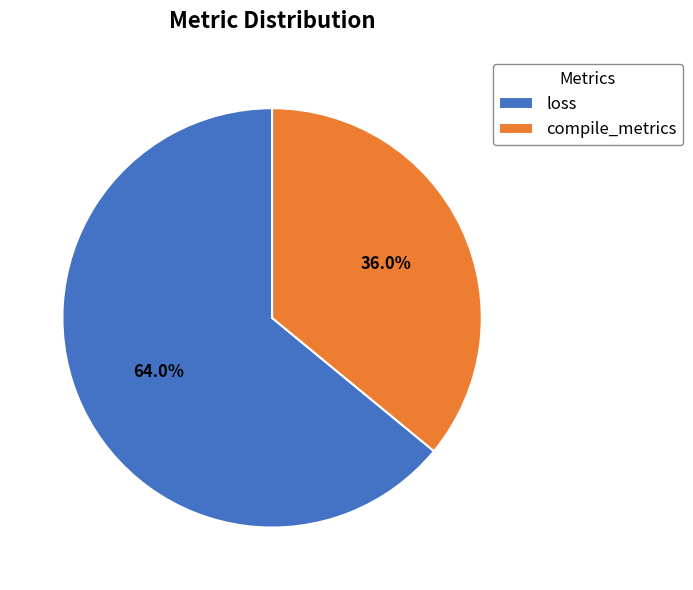

Count the number of slices in the pie.

2